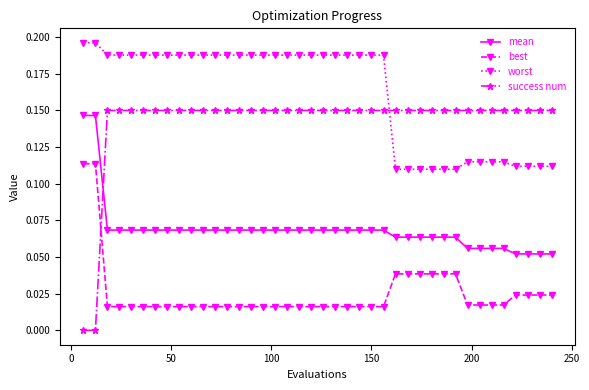

What is the sum of all success num values?

5.7